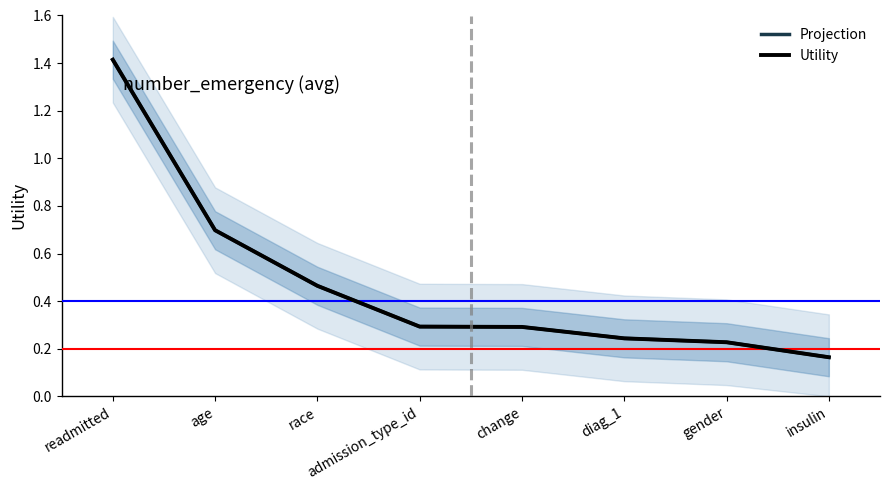

What is the total value across all series at admission_type_id?

0.6